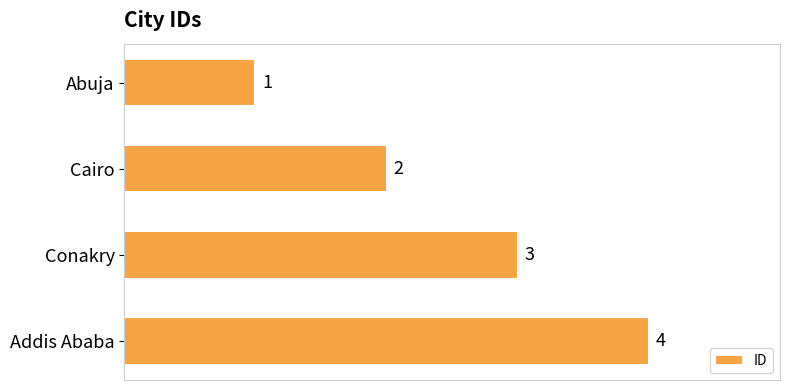

Rank the categories by value from highest to lowest.

Addis Ababa, Conakry, Cairo, Abuja